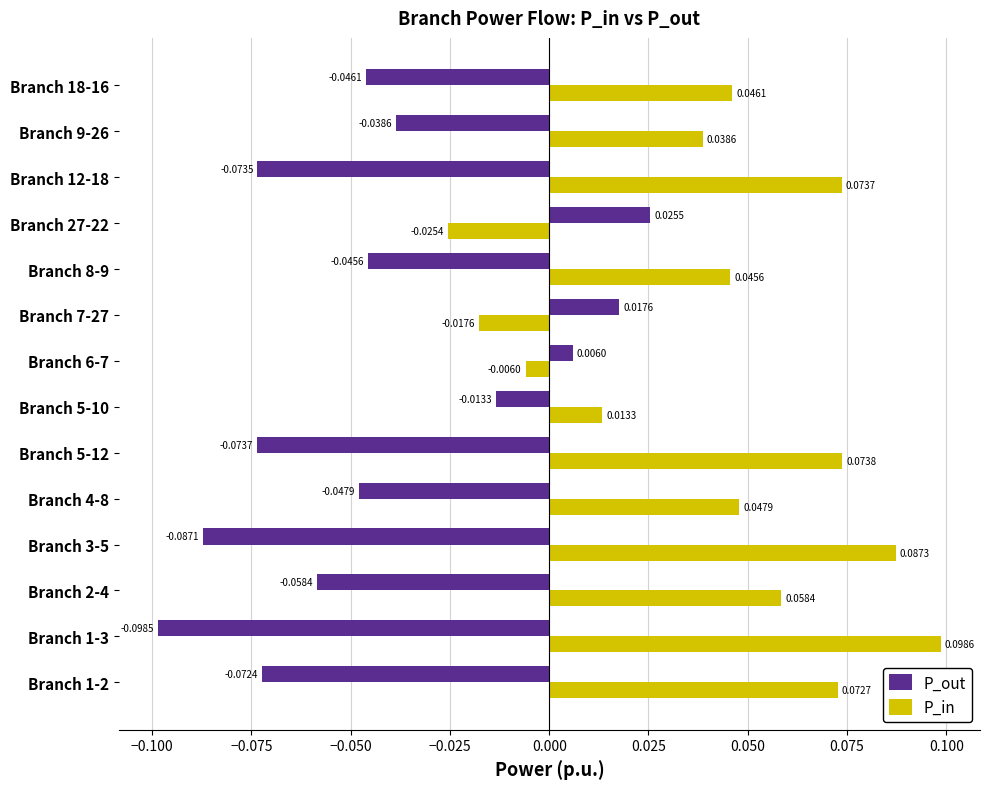

At how many categories does at least one series exceed 0?

14